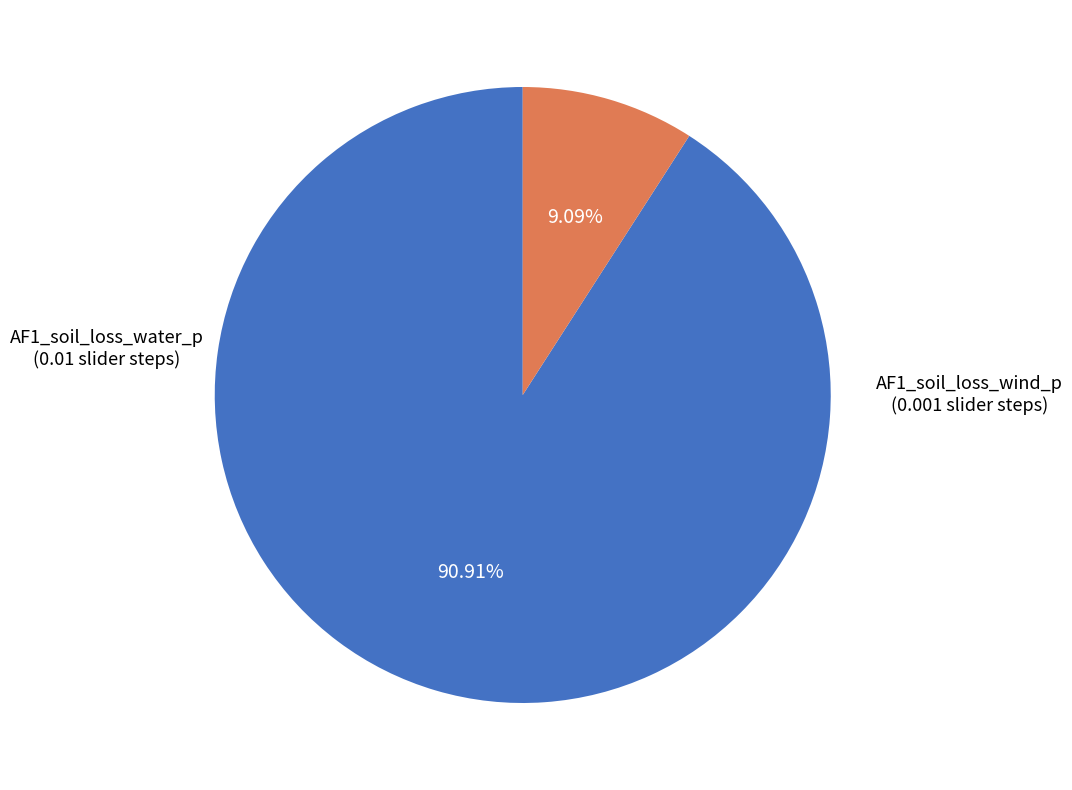

Does any single category account for the majority?

Yes